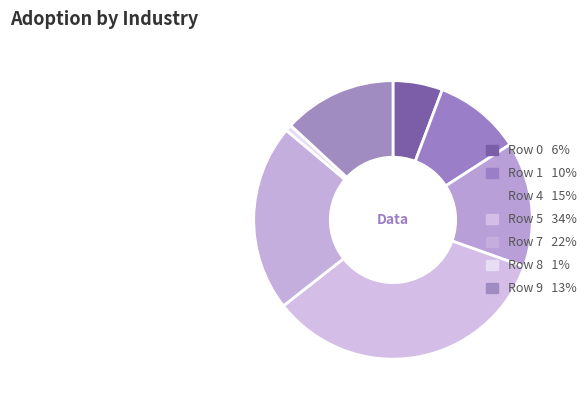

Rank the categories by value from highest to lowest.

Row 5, Row 7, Row 4, Row 9, Row 1, Row 0, Row 8